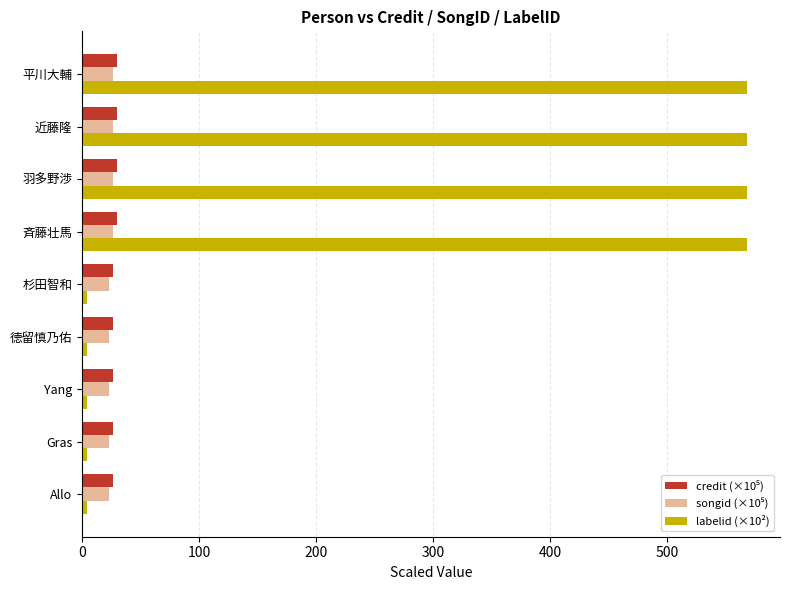

What is the sum of all labelid (×10²) values?

2293.8